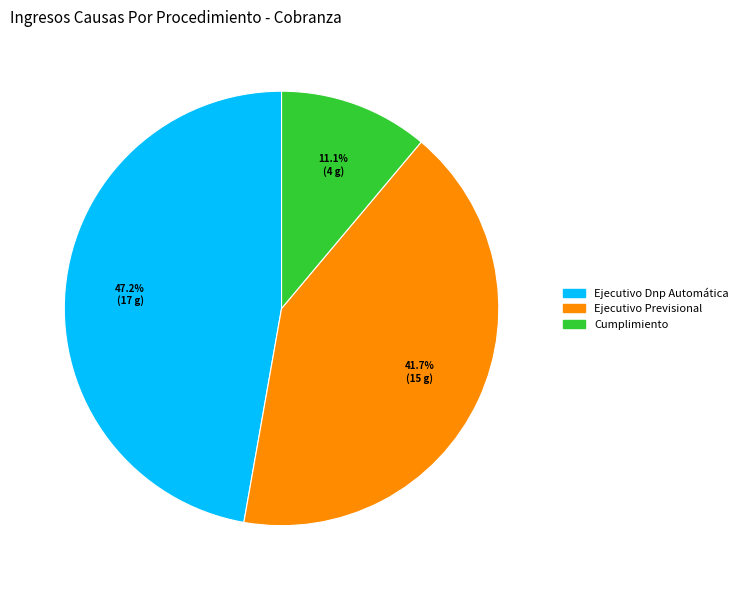

What portion of the pie excludes Cumplimiento?

88.9%